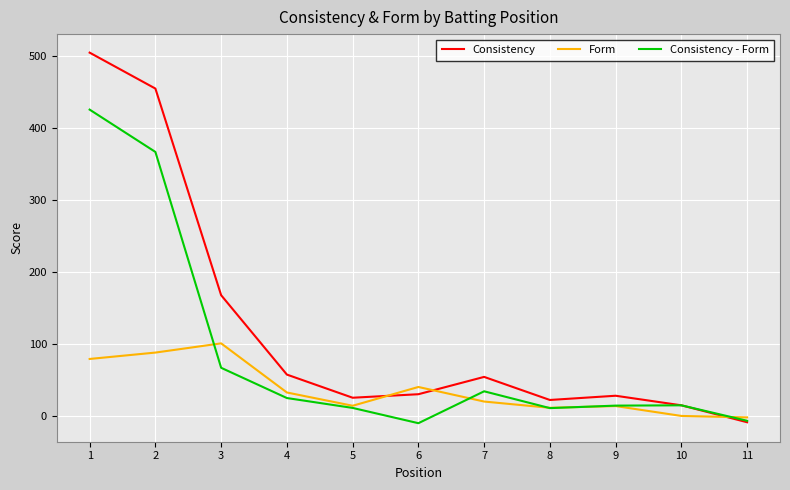

What is the total value across all series at 1?

1008.6